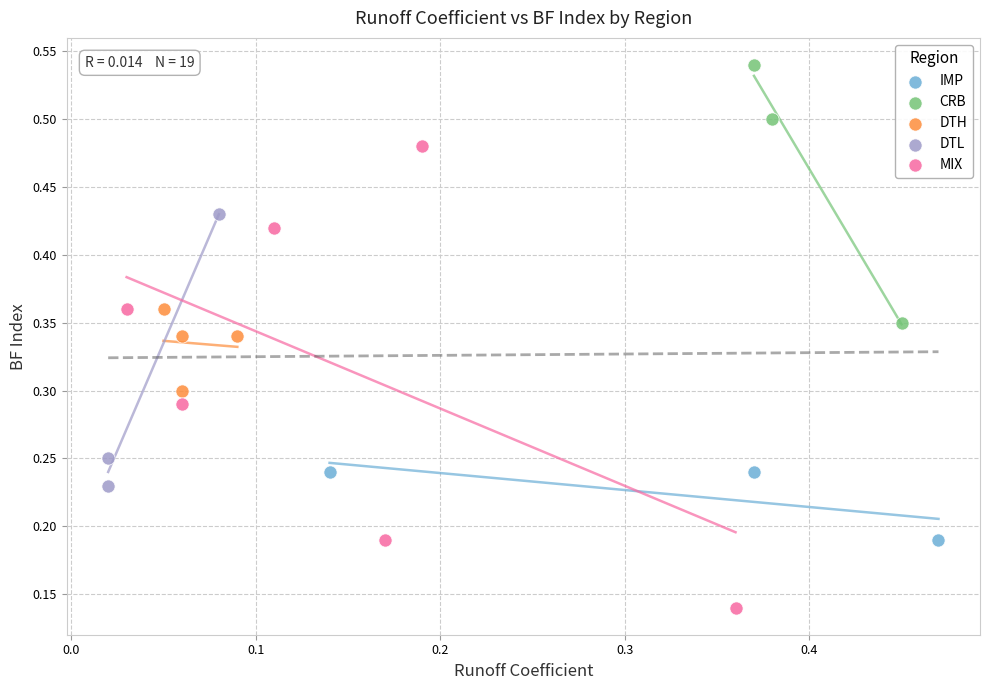

Which series has the widest spread of Y values?

MIX